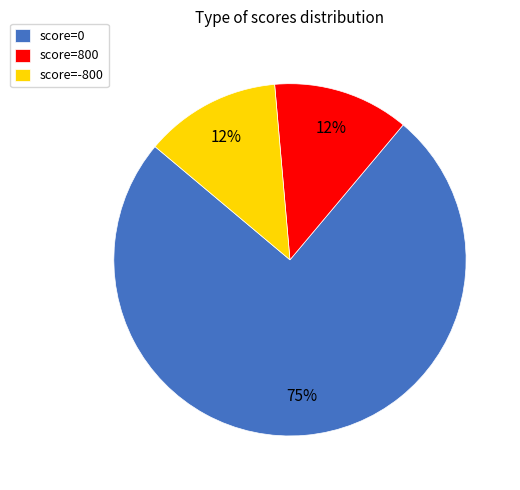

What is the largest slice in the pie chart?

score=0